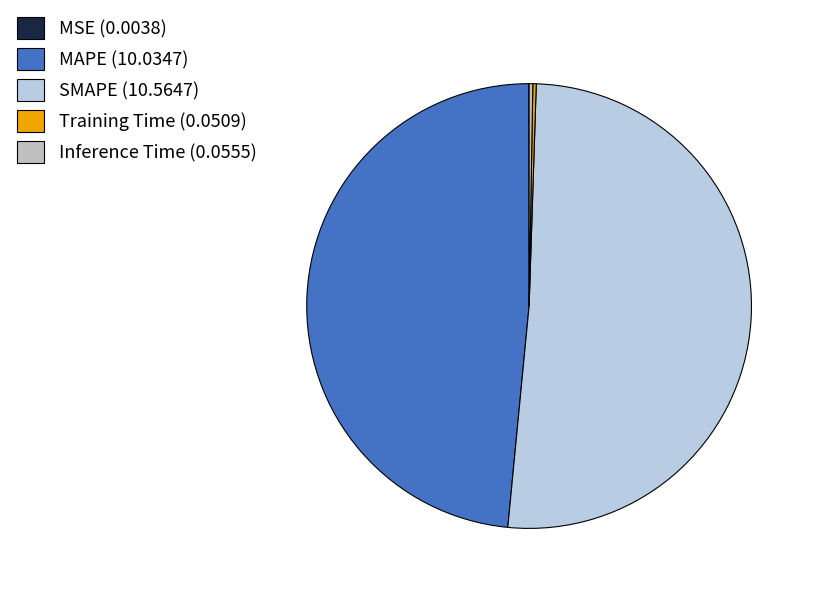

Is there any slice that represents more than half of the pie?

Yes